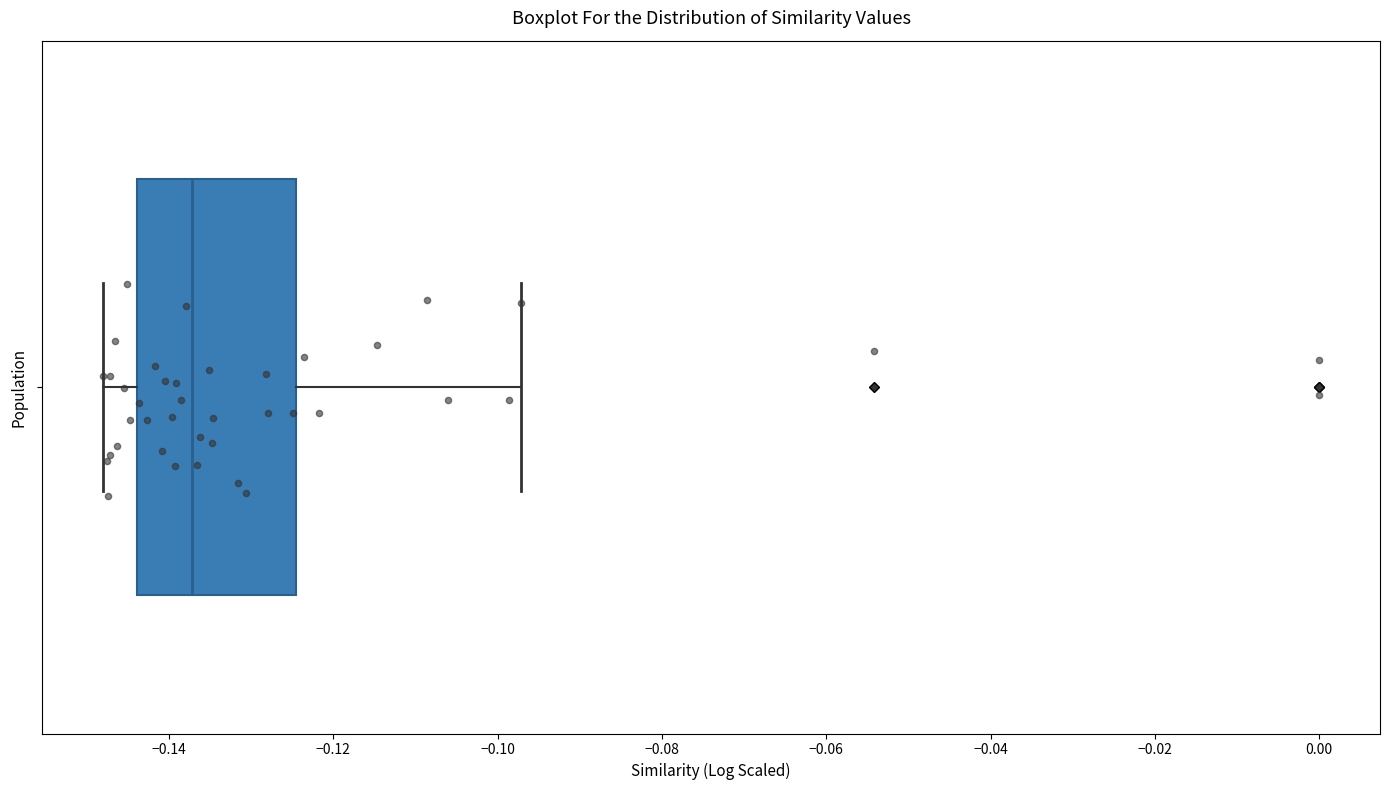

Where does the right whisker of the box end on the x-axis? The values are not printed on the chart, so give them approximately, as read against the axis.

-0.098